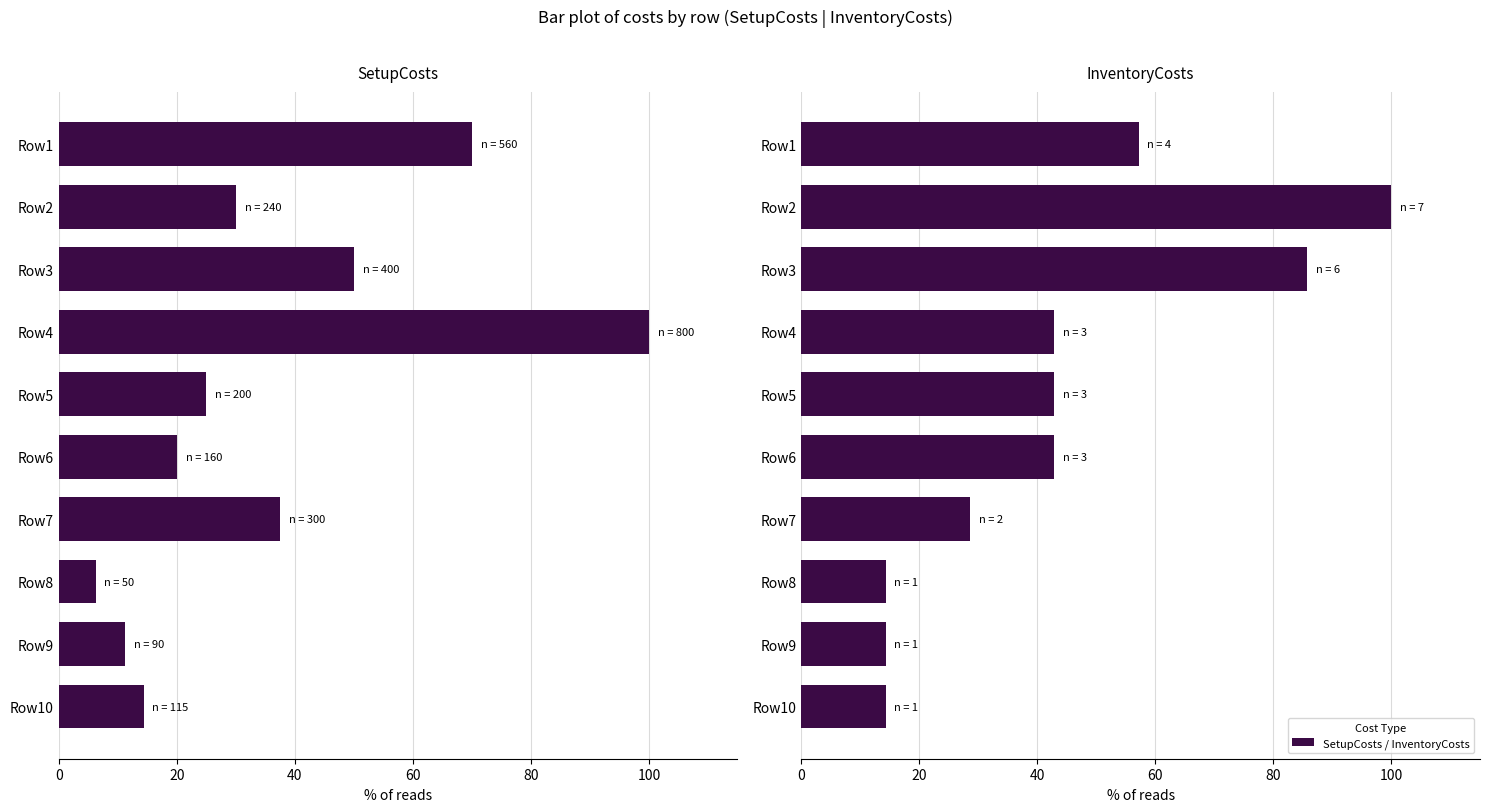

Count the number of data series in this chart.

2